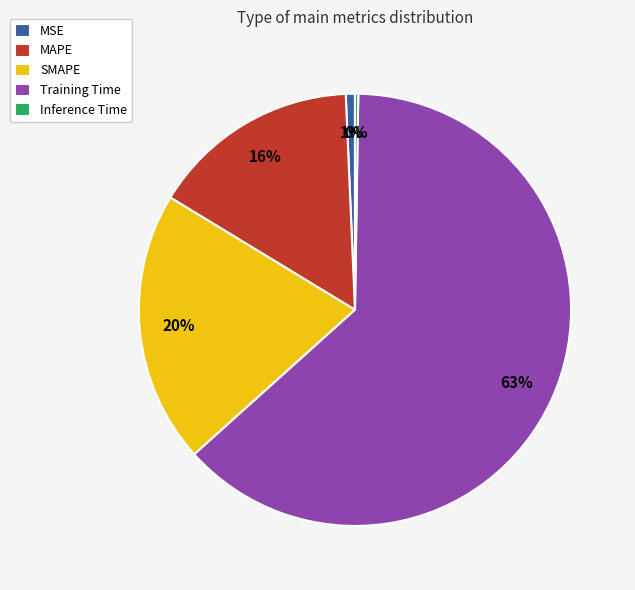

Is the sum of SMAPE and MSE greater than half?

No